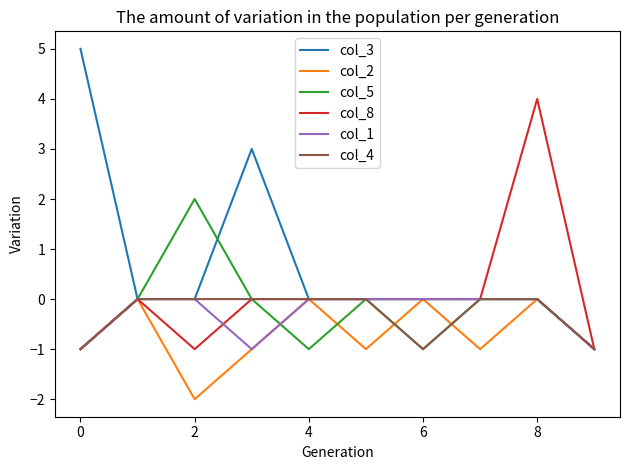

What is the maximum value for col_8?

4